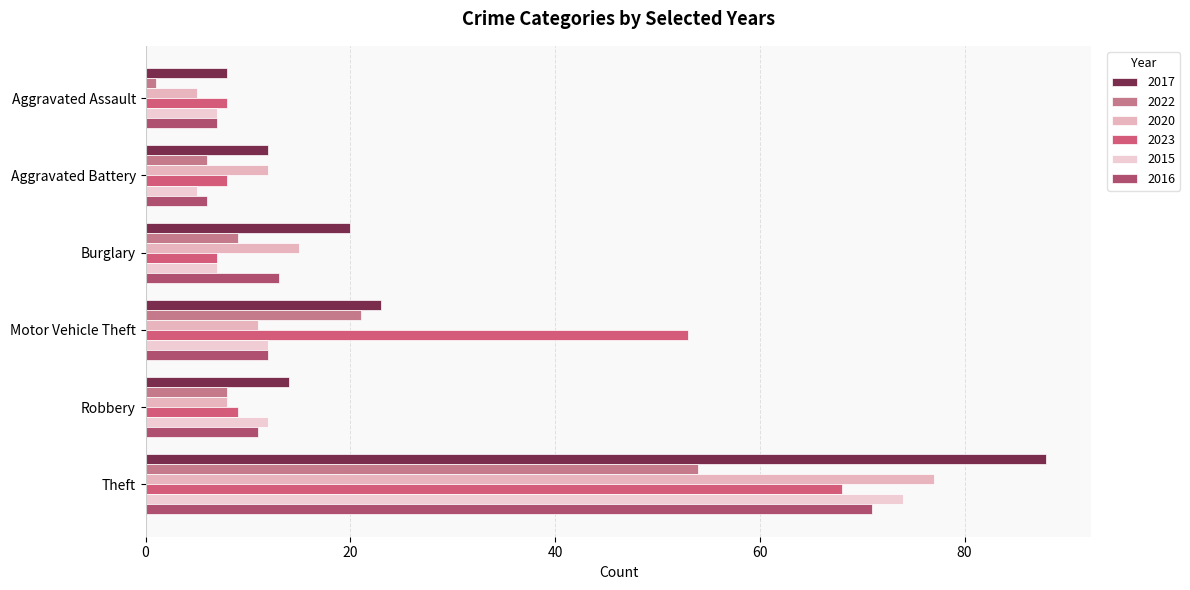

Is it true that 2017 equals 88 at Theft?

True